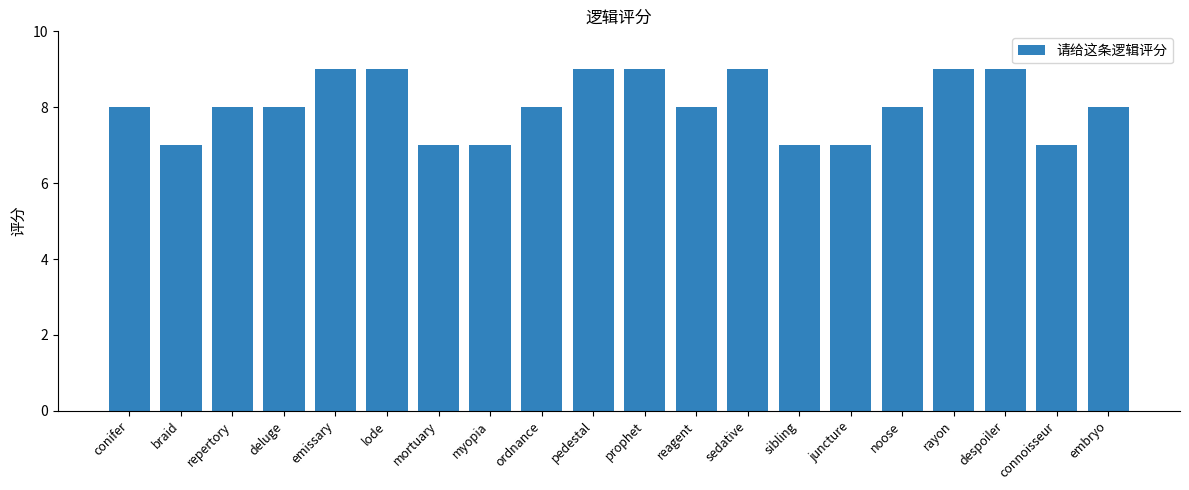

The value at despoiler is 14. True or false?

False